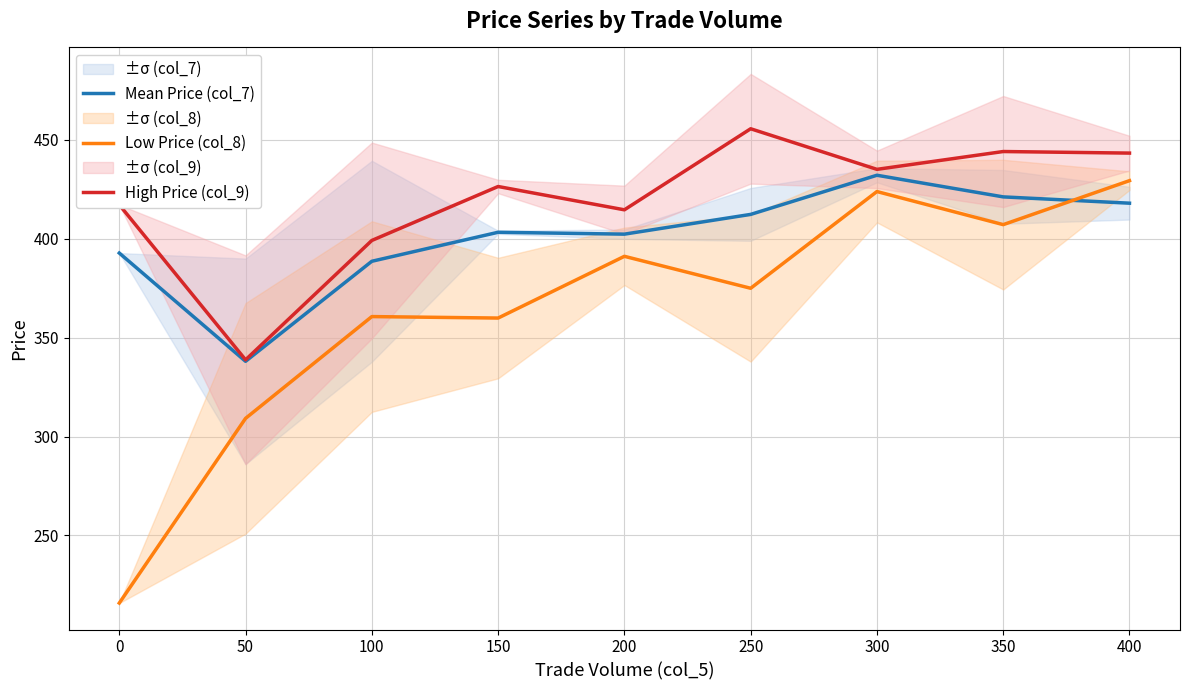

Is the value of Mean Price (col_7) at 100 greater than the value of Low Price (col_8) at 100?

Yes